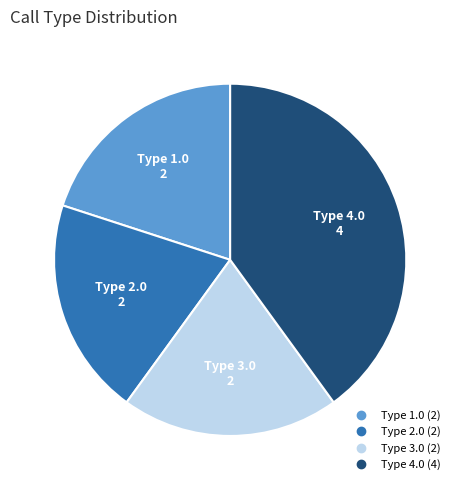

Is it true that Type 4.0 is 40% of the pie?

True